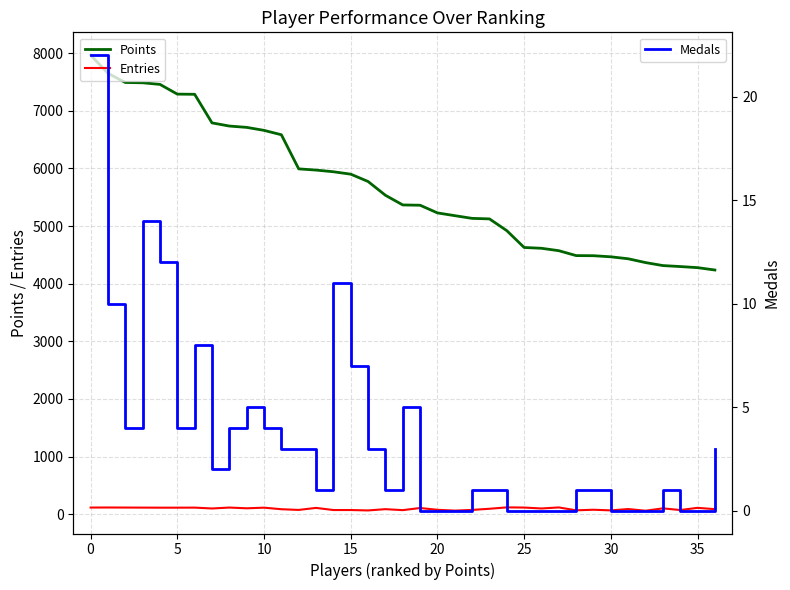

What is the value of the Medals point at the 9th from the left?

4